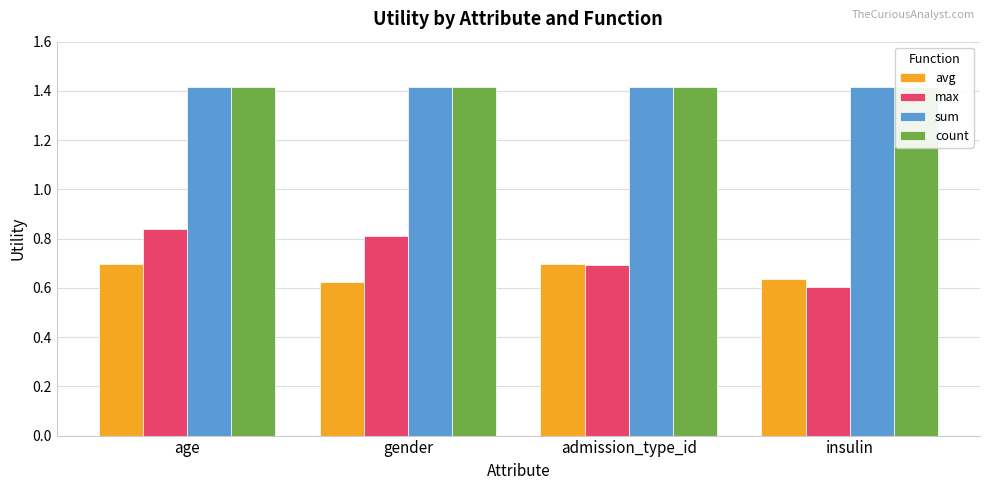

True or false: avg has a value of 0.6 at gender.

True